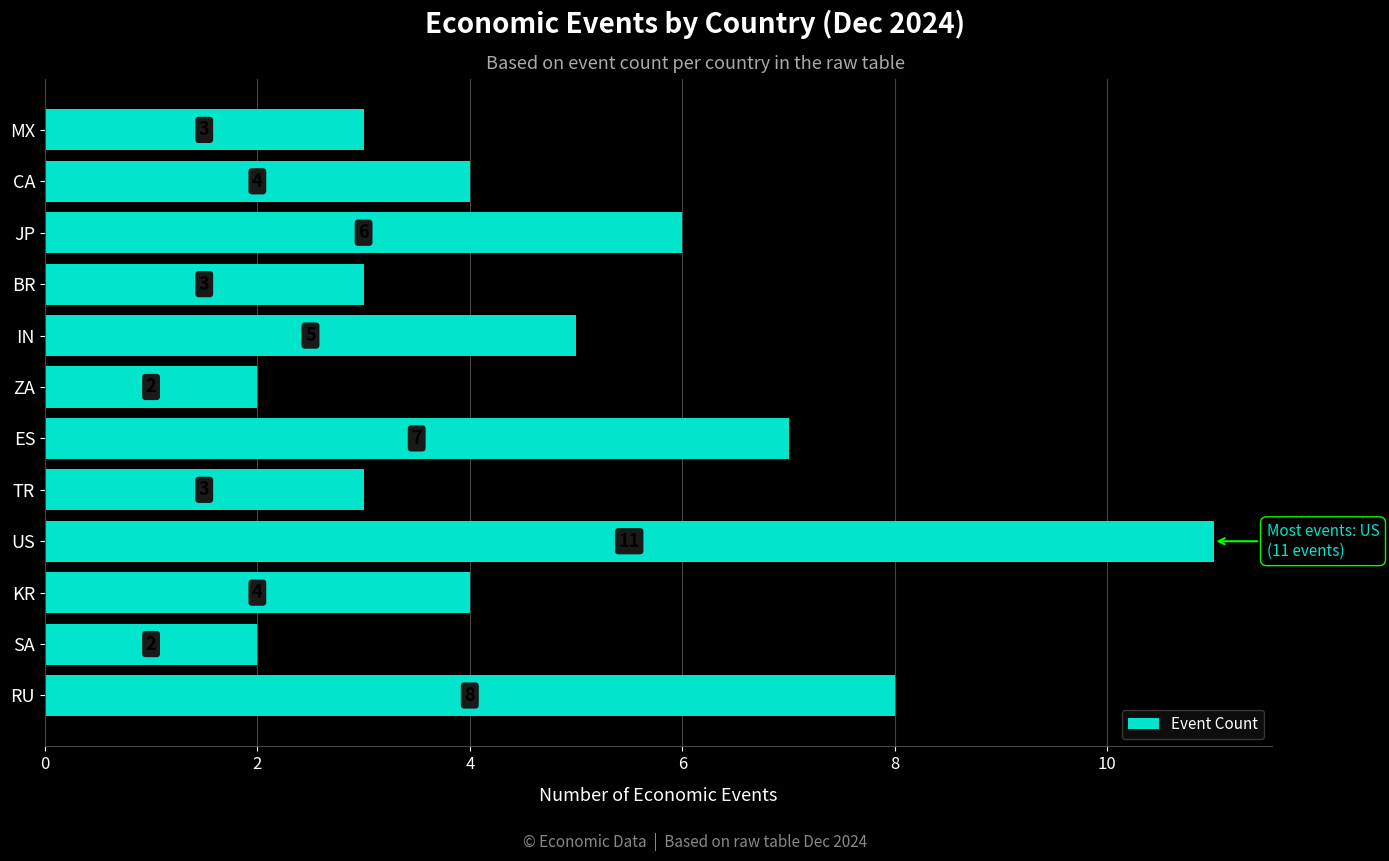

The chart shows a value of 5 at TR. True or false?

False